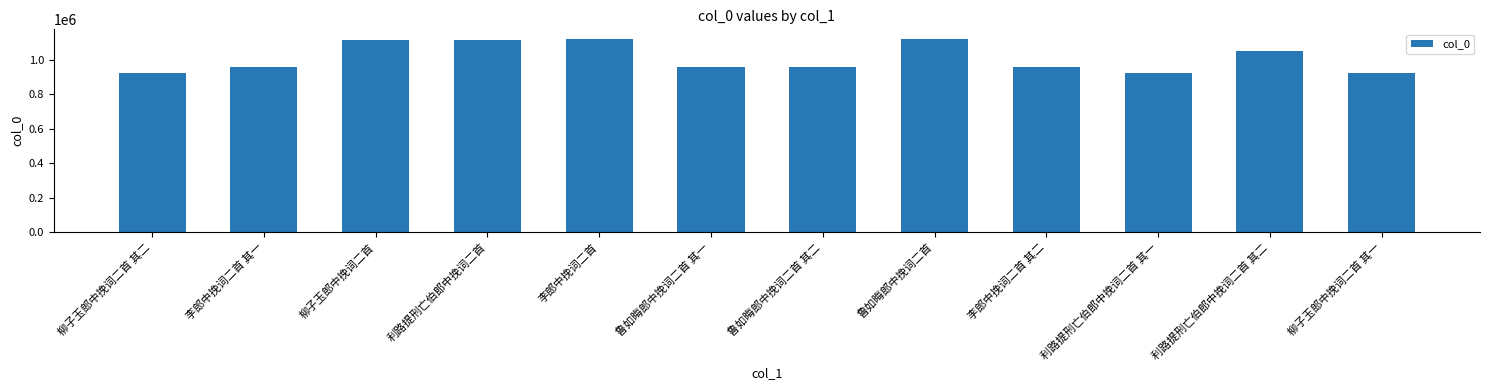

Where is the data nearest to the value 1022877?

利路提刑亡伯郎中挽词二首 其二